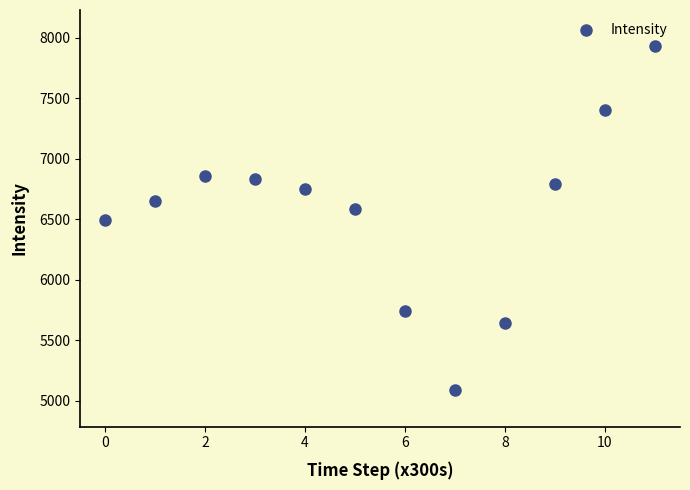

What is the average Y value?

6563.4